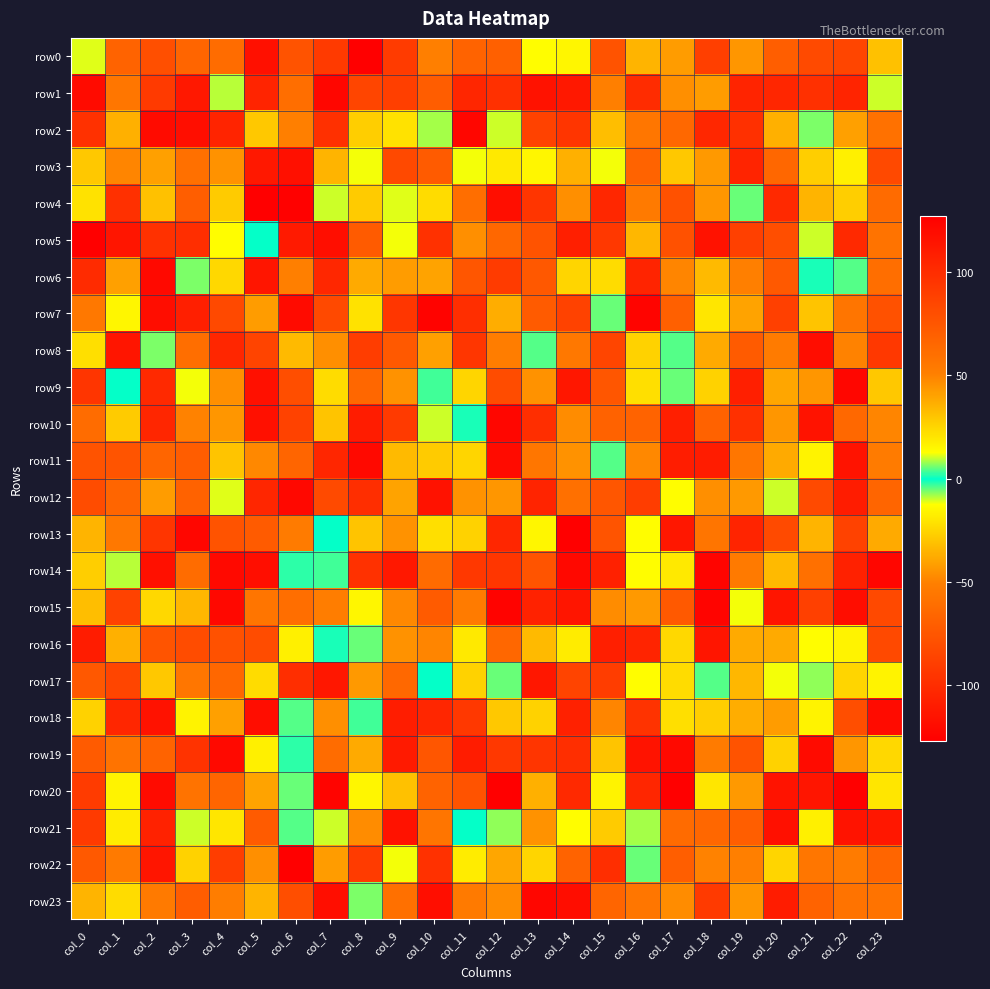

At which category is the sum across all series the highest?

col_20